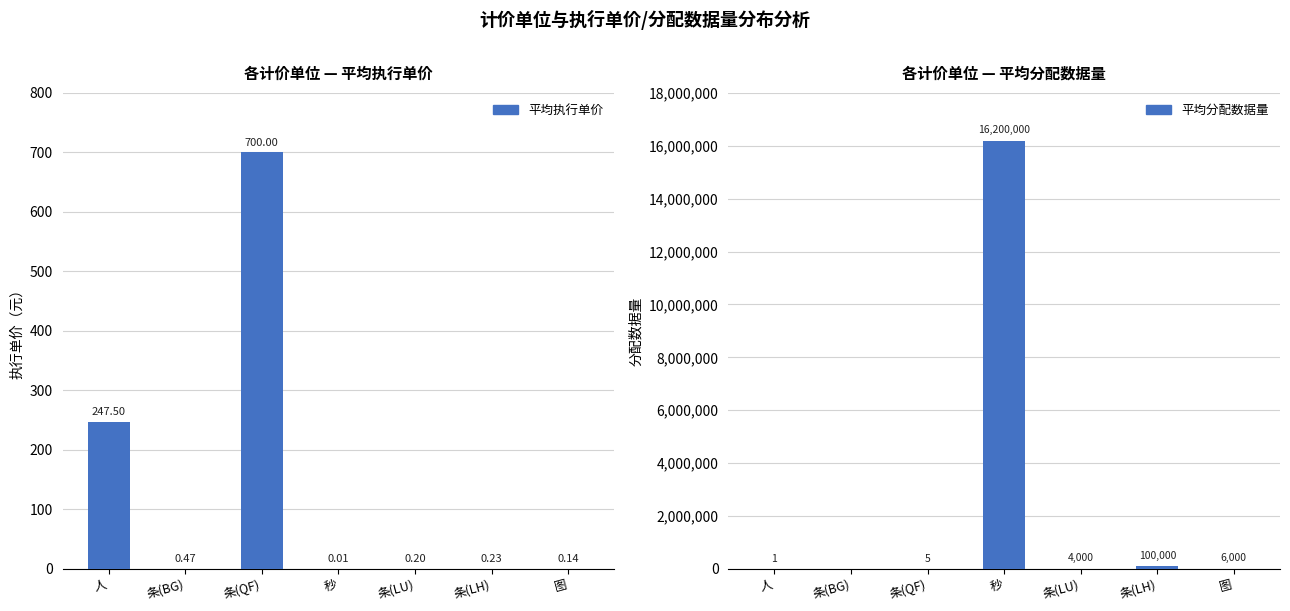

What is the difference between the maximum and minimum values in the 平均分配数据量 series?

16200000.0